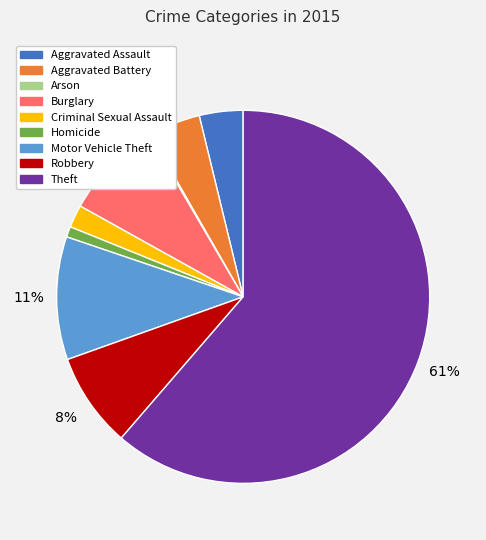

Which category accounts for the majority?

Theft